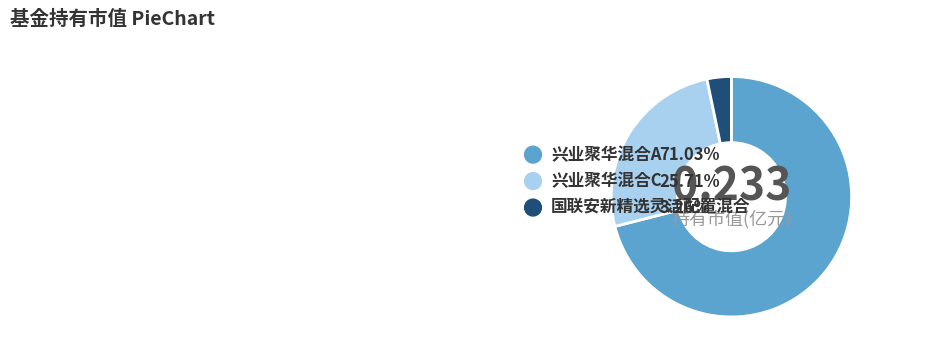

How many slices are in this pie chart?

3